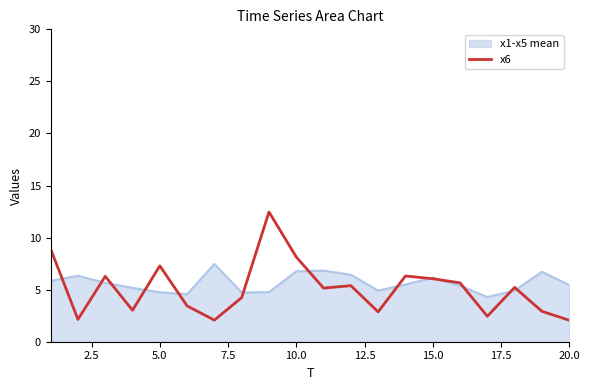

What is the minimum value shown in the chart?

2.1